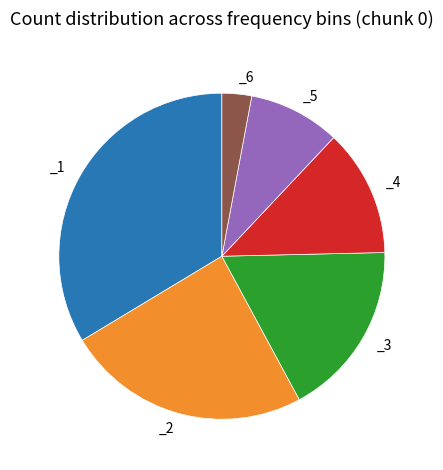

How many slices are in this pie chart?

6